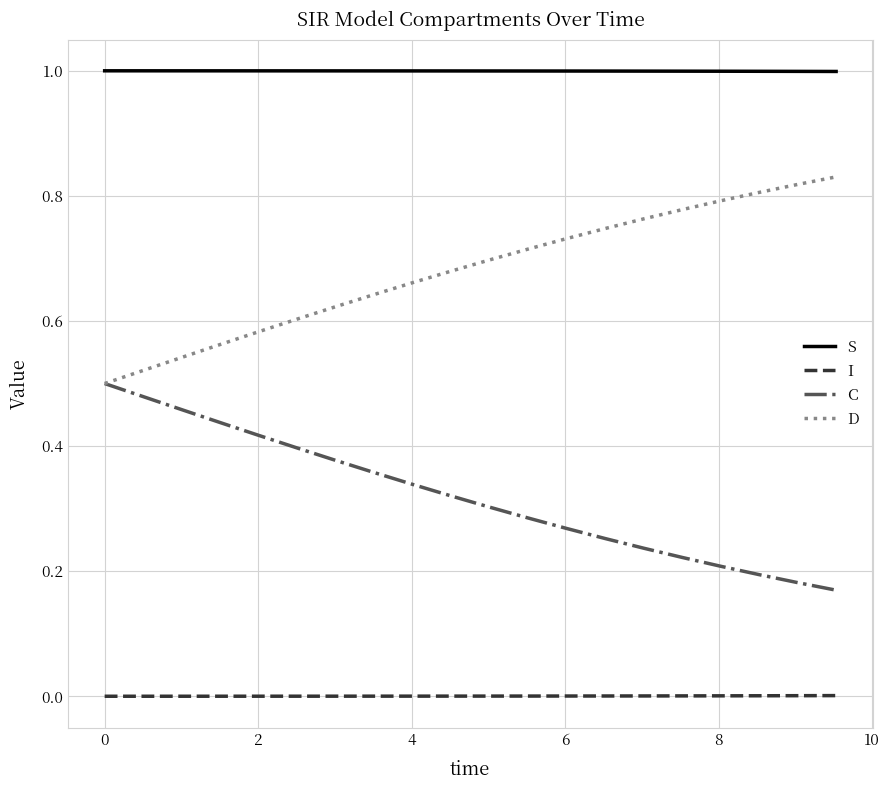

List the series in order of their overall mean, highest first.

S, D, C, I